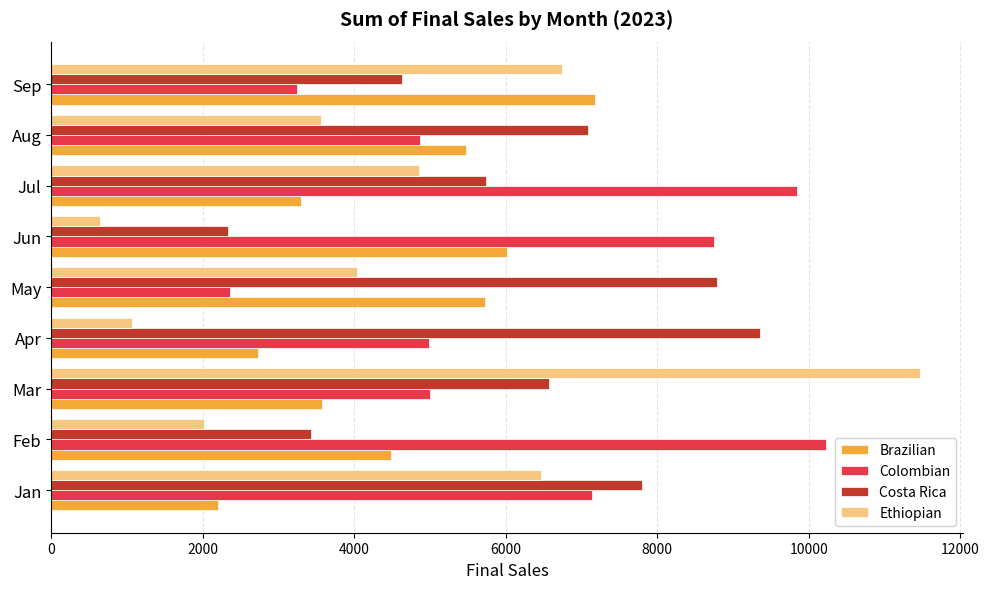

Which category has the lowest value across all series?

Jun